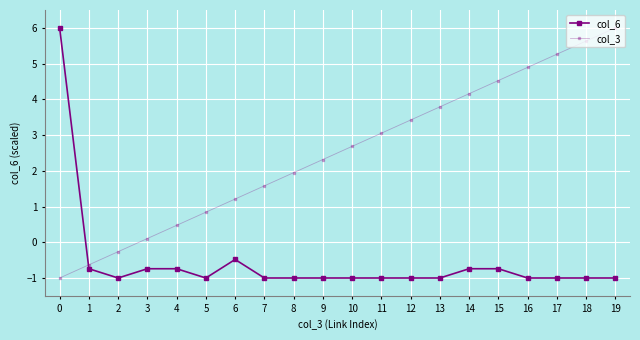

List the series in order of their overall mean, lowest first.

col_6, col_3